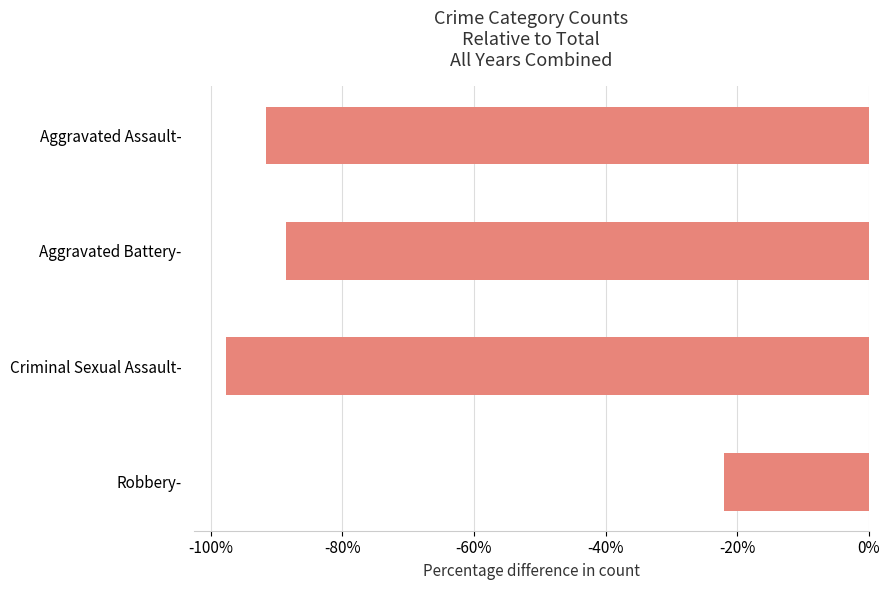

What is the change in value from Robbery- to Aggravated Battery-?

-66.7